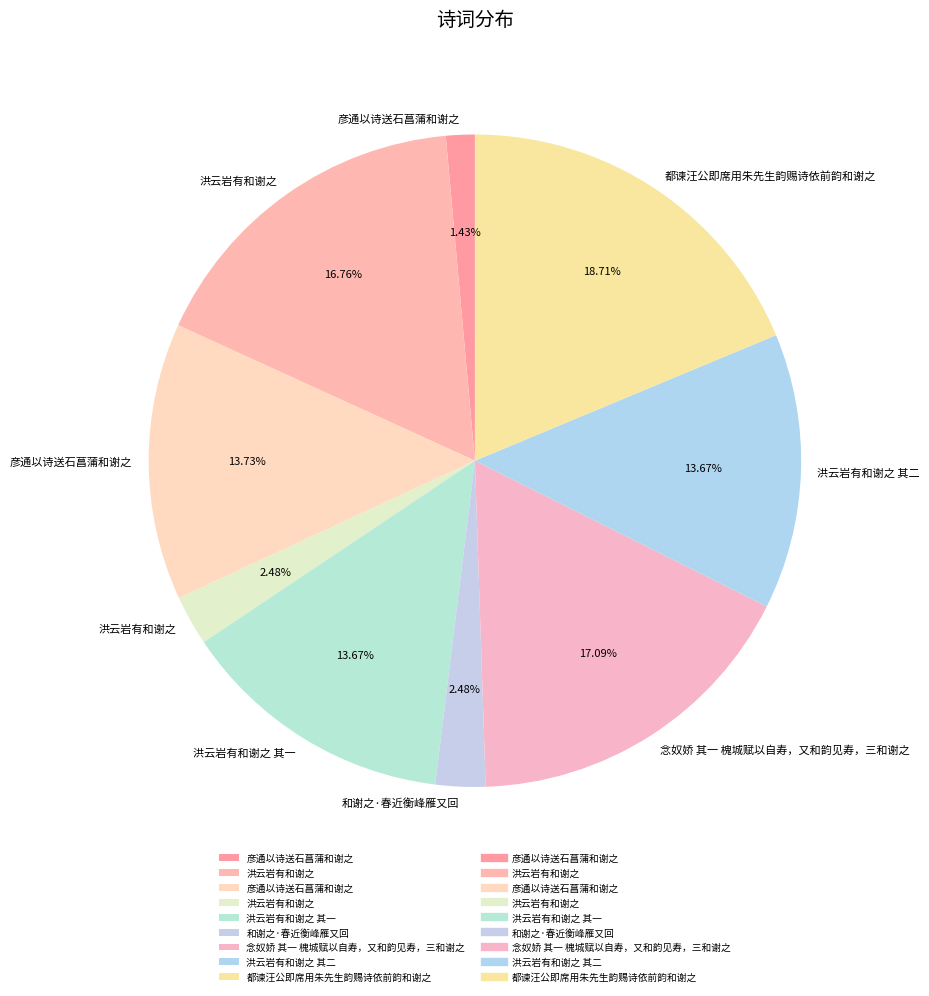

Rank the categories by value from highest to lowest.

都谏汪公即席用朱先生韵赐诗依前韵和谢之, 念奴娇 其一 槐城赋以自寿，又和韵见寿，三和谢之, 洪云岩有和谢之, 彦通以诗送石菖蒲和谢之, 洪云岩有和谢之 其二, 洪云岩有和谢之 其一, 和谢之·春近衡峰雁又回, 洪云岩有和谢之, 彦通以诗送石菖蒲和谢之